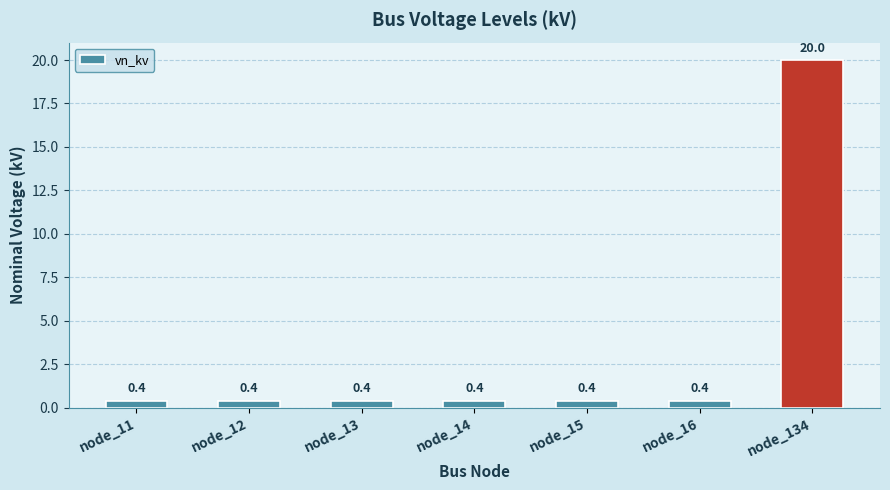

Reading left to right, extract all data points from this chart.

node_11=0.4	node_12=0.4	node_13=0.4	node_14=0.4	node_15=0.4	node_16=0.4	node_134=20.0